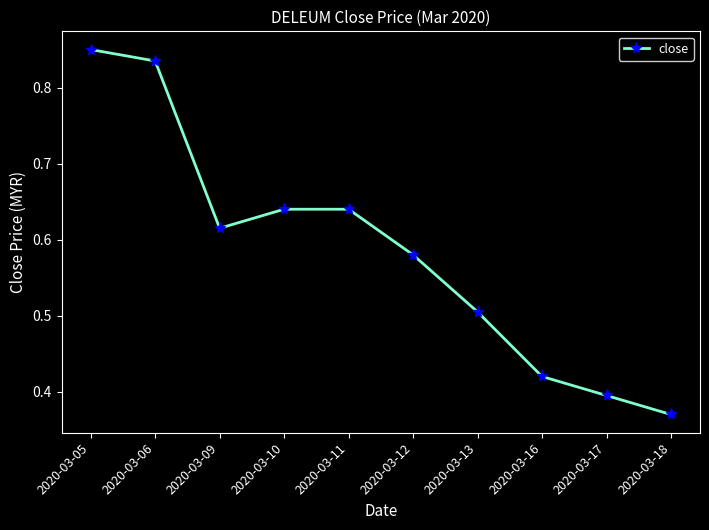

What is the sum of the values at 2020-03-18 and 2020-03-06?

1.2